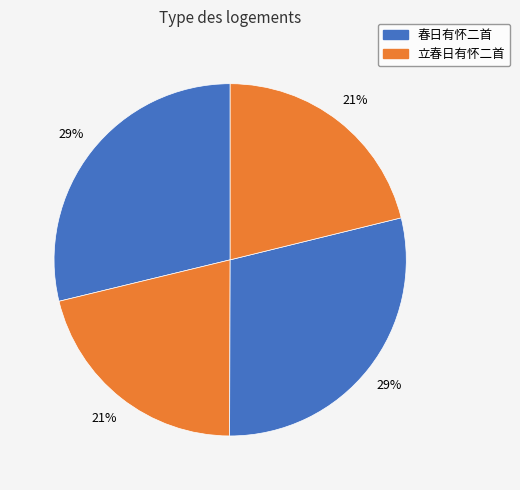

Count the number of slices in the pie.

4